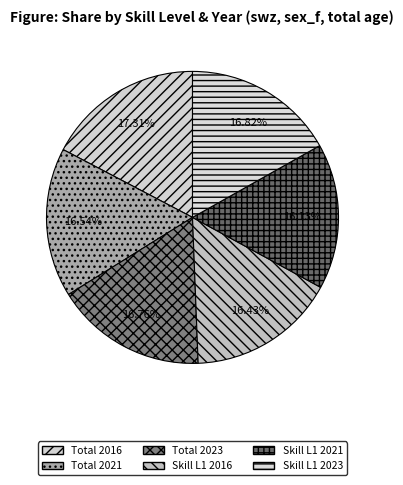

Count the number of slices in the pie.

6